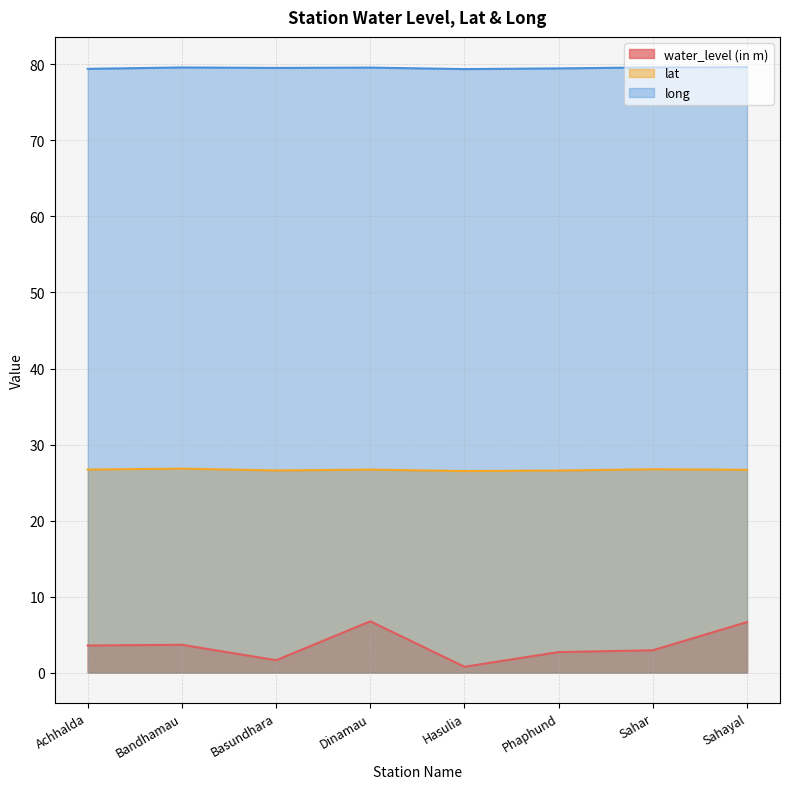

The lat series shows 37.8 at Achhalda. True or false?

False